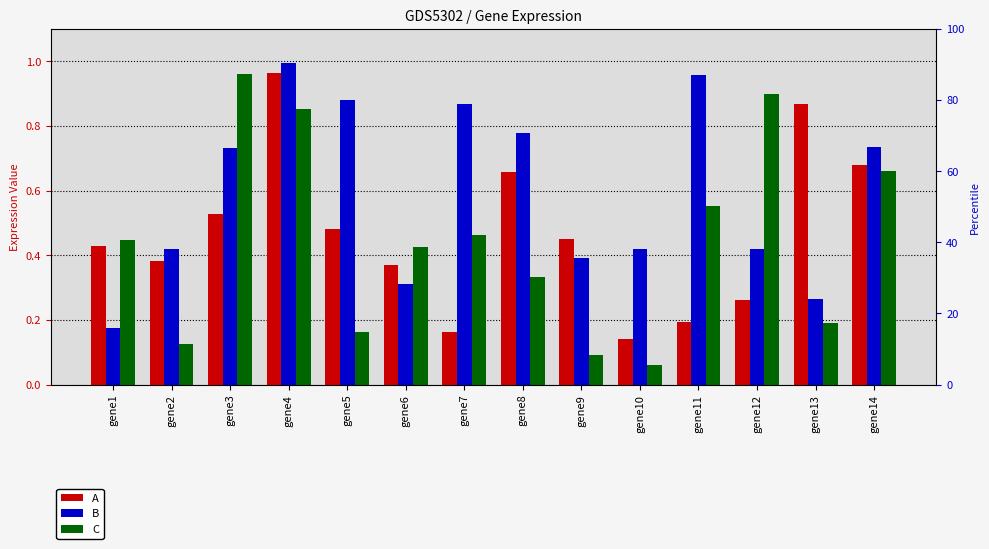

How many bars are there in total?

42